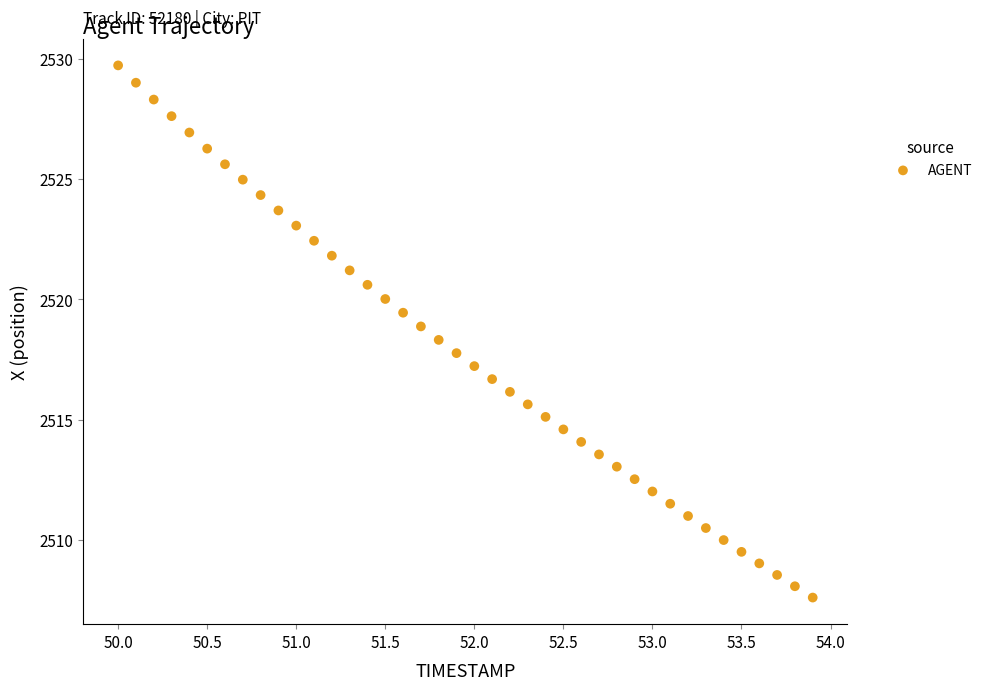

What is the range of X values (max minus min)?

3.9